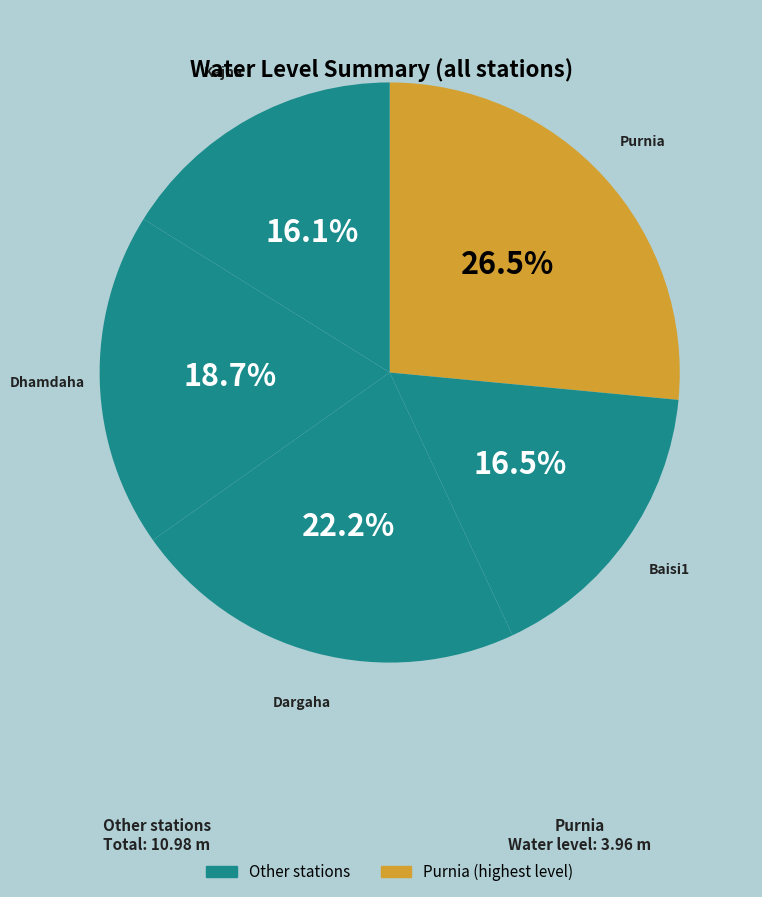

Count the number of slices in the pie.

5